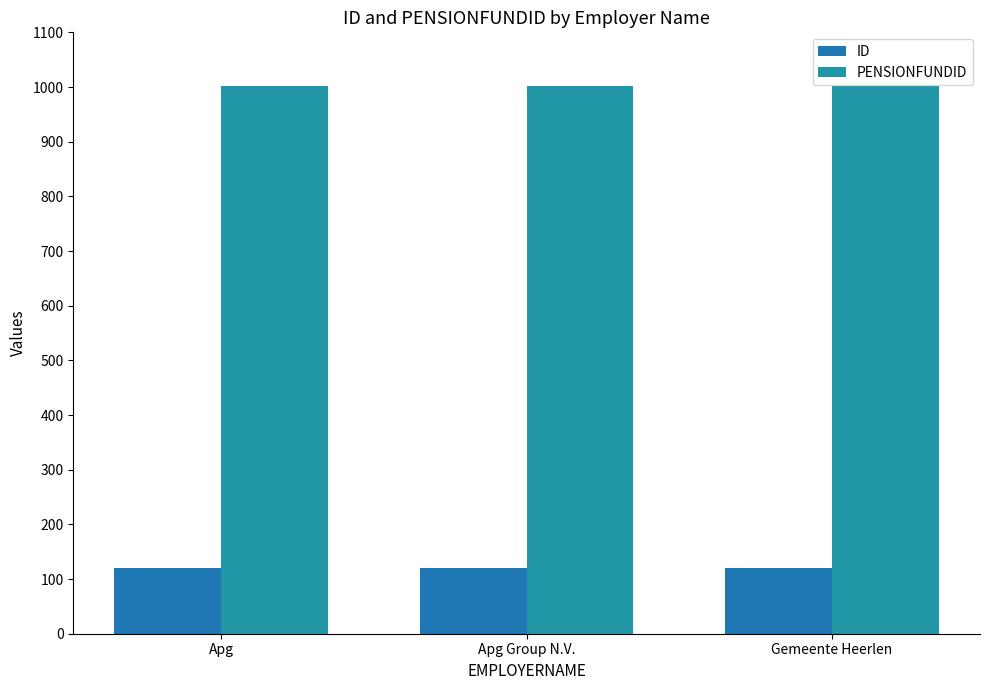

Rank the series by their maximum value, from highest to lowest.

PENSIONFUNDID, ID